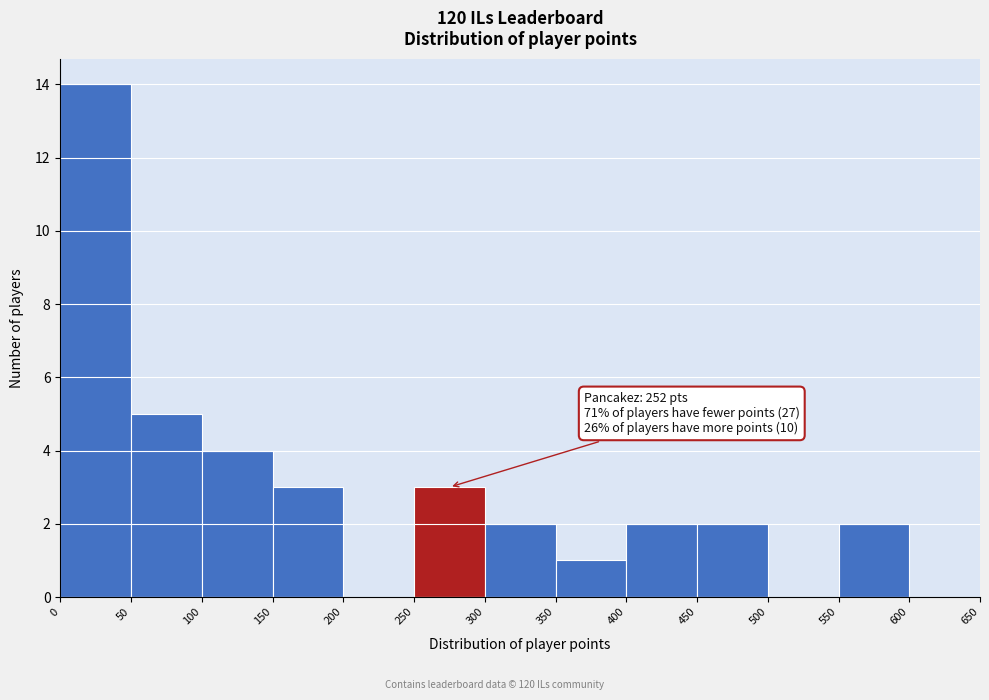

Which range on the x-axis has the tallest bar?

0 to 50